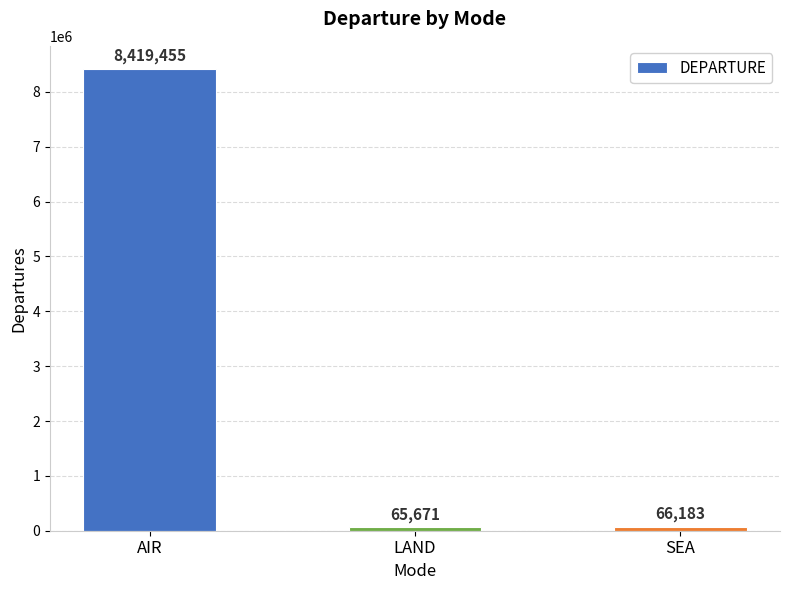

Between SEA and LAND, which is larger?

SEA